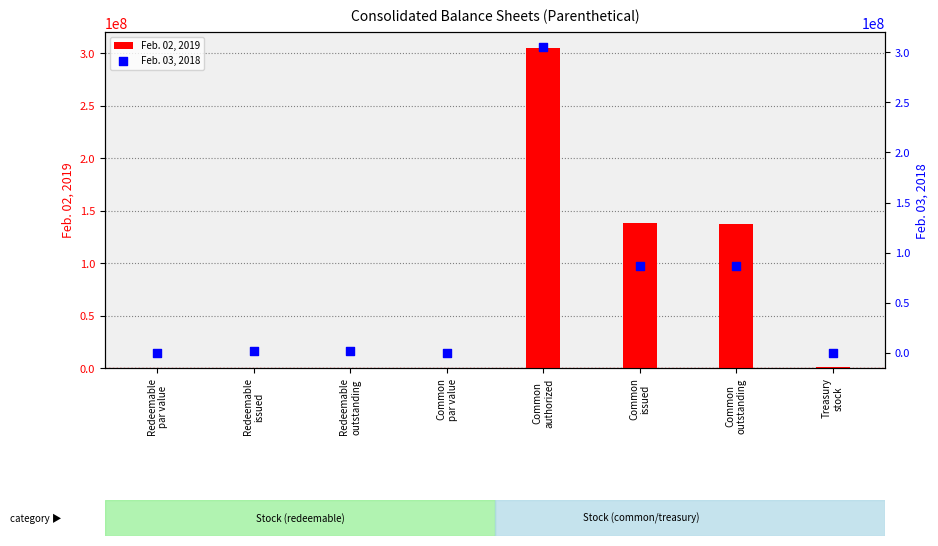

Which series has the widest spread of Y values?

Feb. 02, 2019